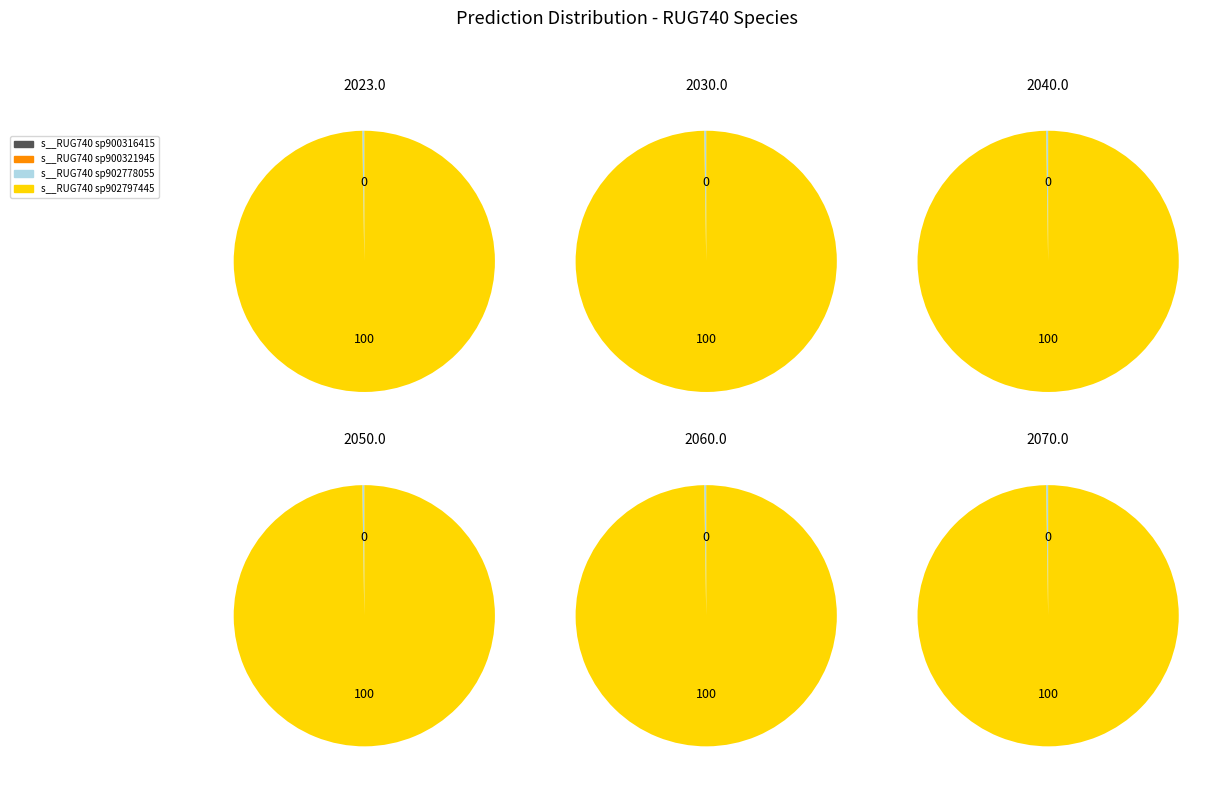

Which slice is the smallest?

s__RUG740 sp900316415